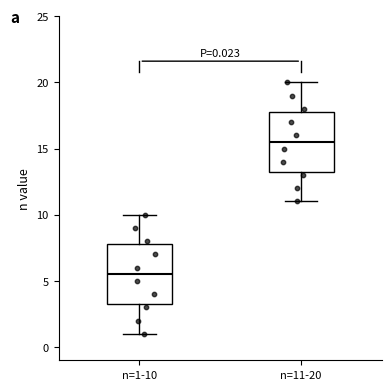

Which box has the highest median line?

n=11-20